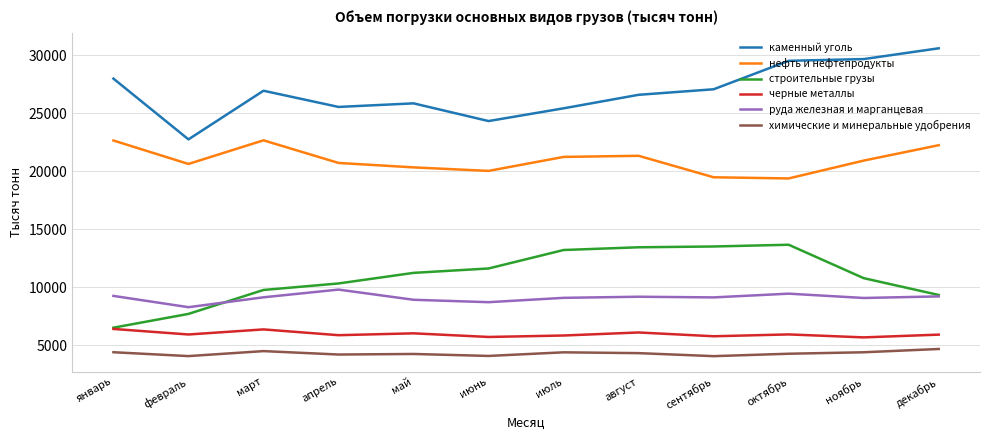

Is this an area chart (filled region under the line)?

No